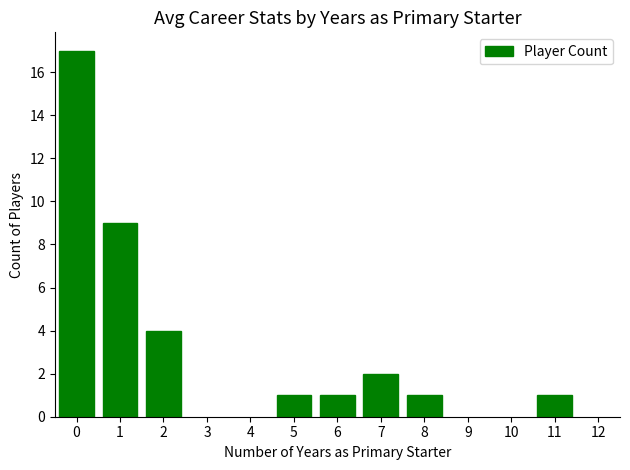

What is the sum of the values at 6 and 7?

3